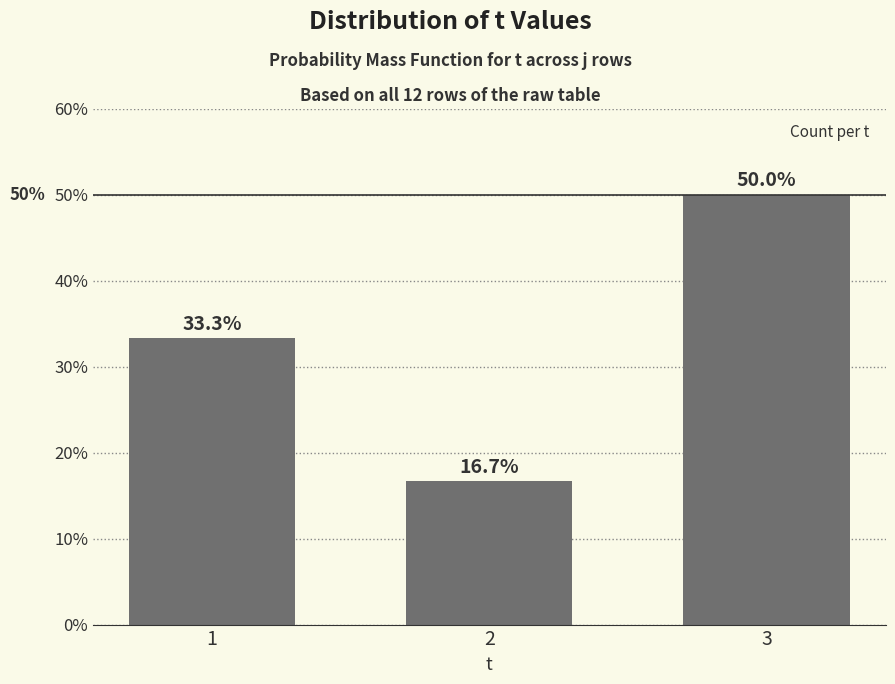

What is the sum of all values?

100.0